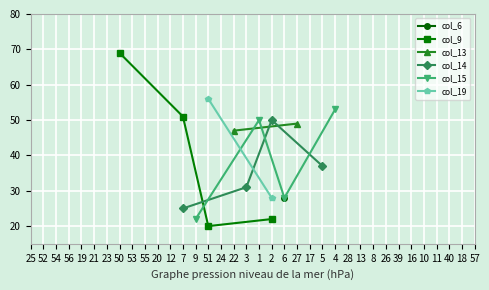

How many intersections are there between col_14 and col_6?

1